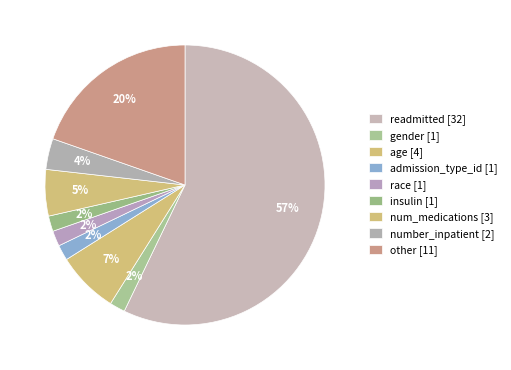

How many slices are in this pie chart?

9